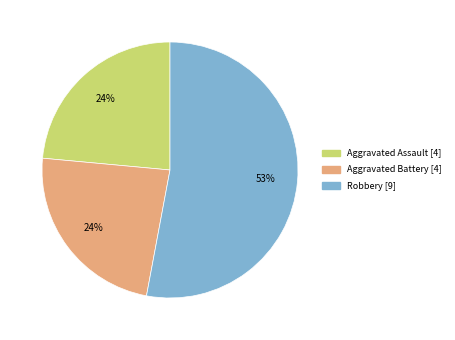

Is there a majority slice in this chart?

Yes